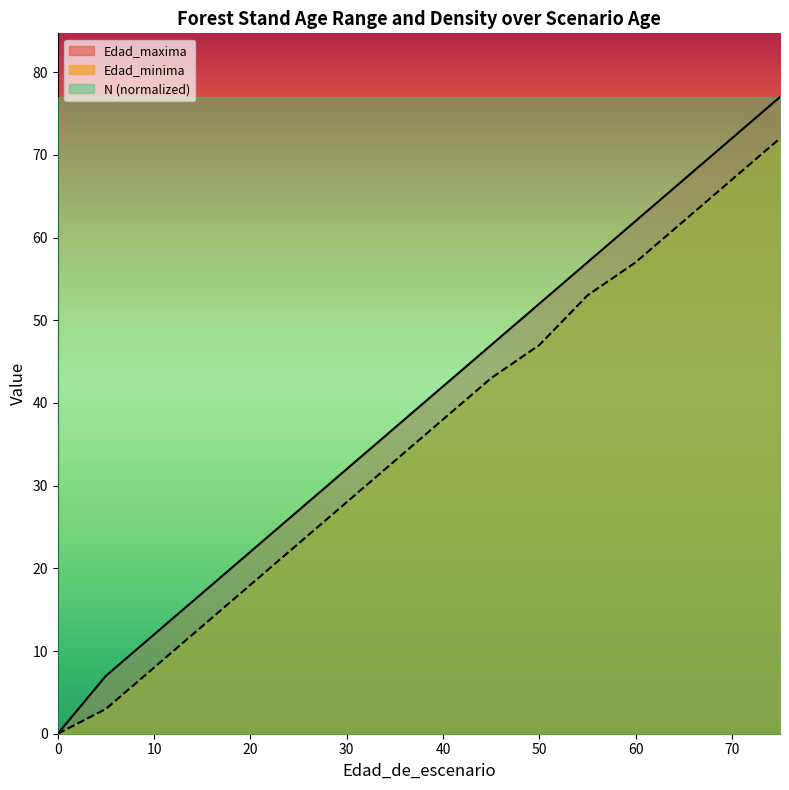

Rank the series by their average value, from highest to lowest.

Edad_maxima, Edad_minima